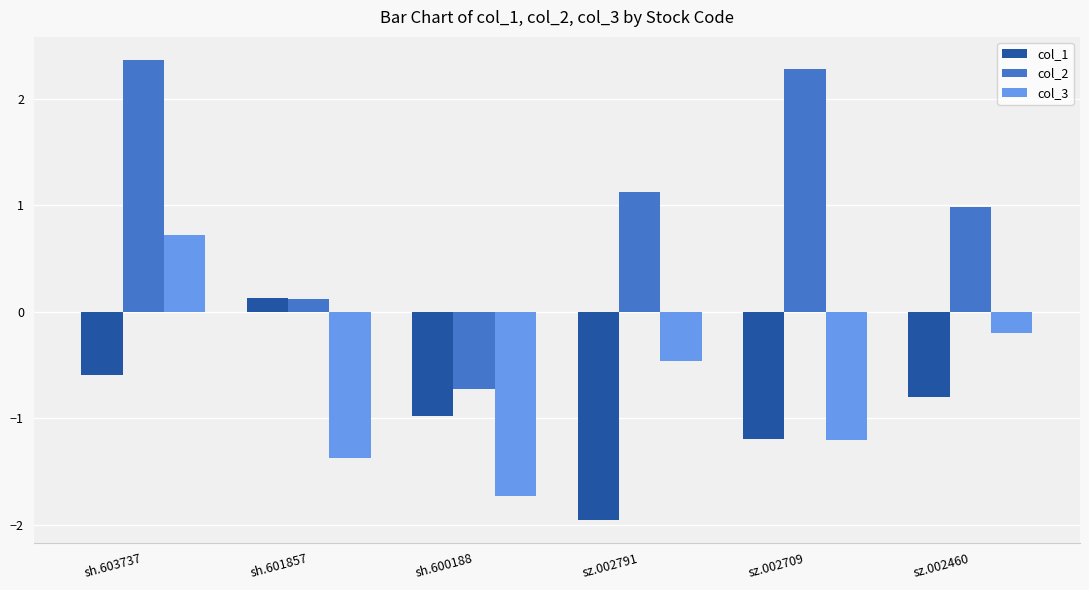

List the series in order of their peak value, lowest first.

col_1, col_3, col_2